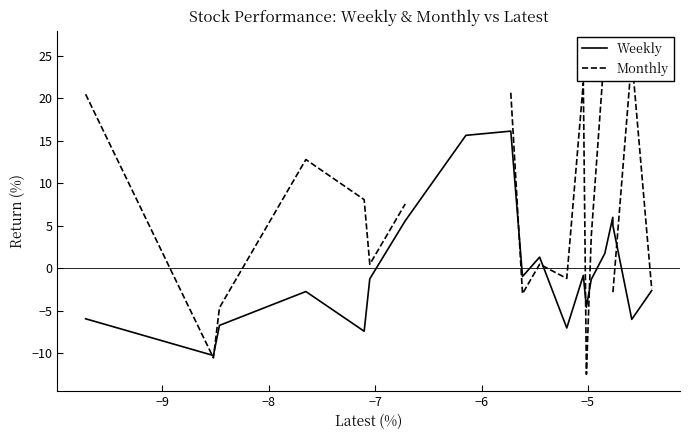

What is the maximum value for Weekly?

16.1